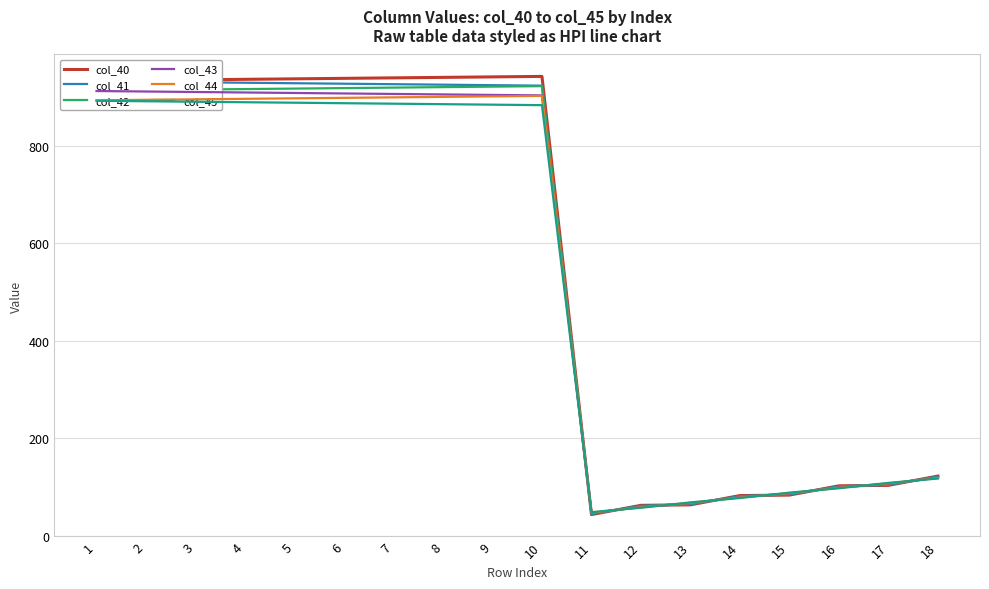

True or false: col_43 and col_40 cross at least once.

True